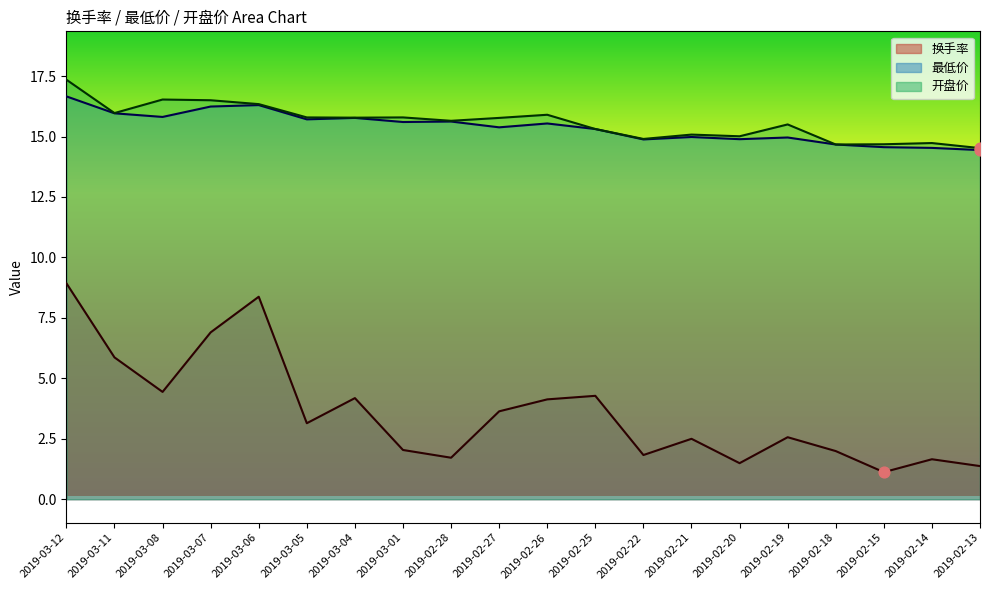

What are all the series names shown in the legend?

换手率, 最低价, 开盘价